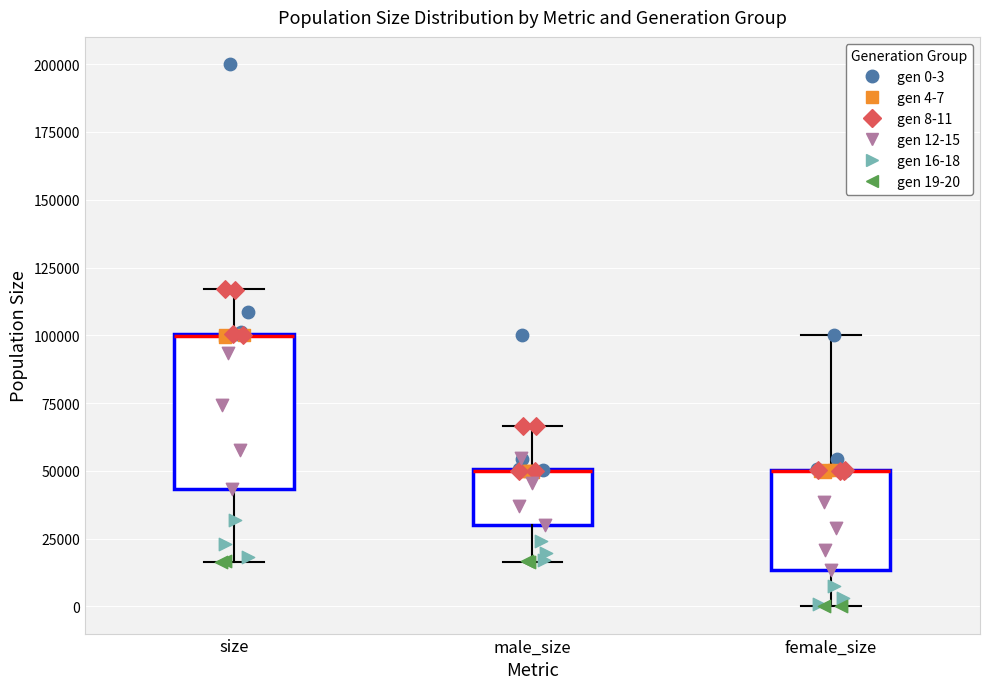

Reading left to right, transcribe this box plot: for each box, give where its median line is, the range the box spans, and where its two whiskers end, as read against the y-axis. The values are not printed on the chart, so give them approximately, as read against the axis.

size: median 100000 (drawn on the box's upper edge), box 45000 to 100000, whiskers 15000 to 115000
male_size: median 50000 (drawn on the box's upper edge), box 30000 to 50000, whiskers 15000 to 65000
female_size: median 50000 (drawn on the box's upper edge), box 15000 to 50000, whiskers 0 to 100000